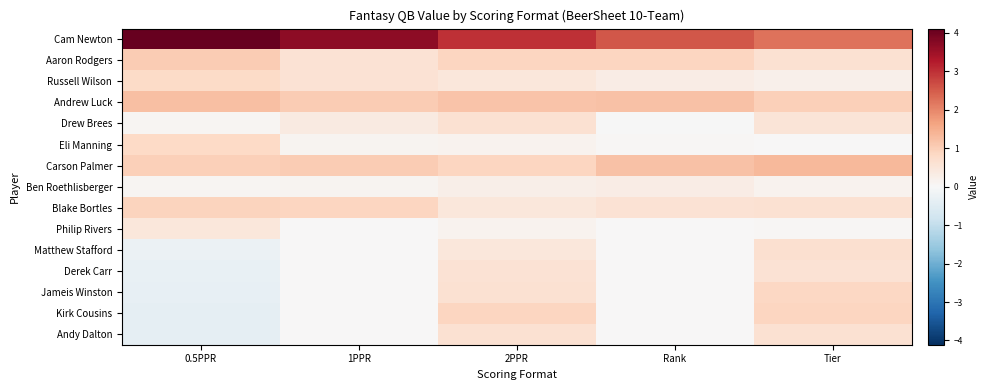

Which series has the largest total across all categories?

Cam Newton